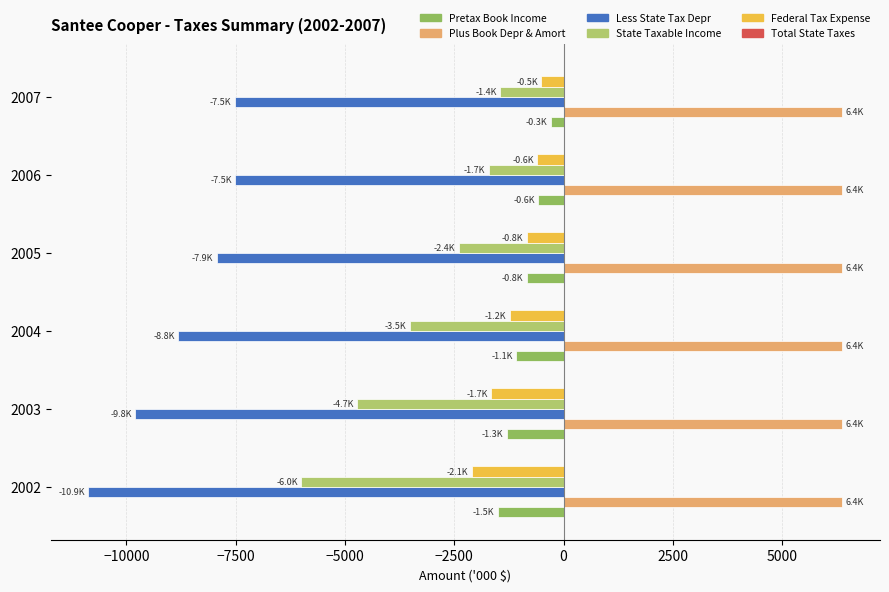

What is the difference between the maximum and minimum values in the State Taxable Income series?

4554.2